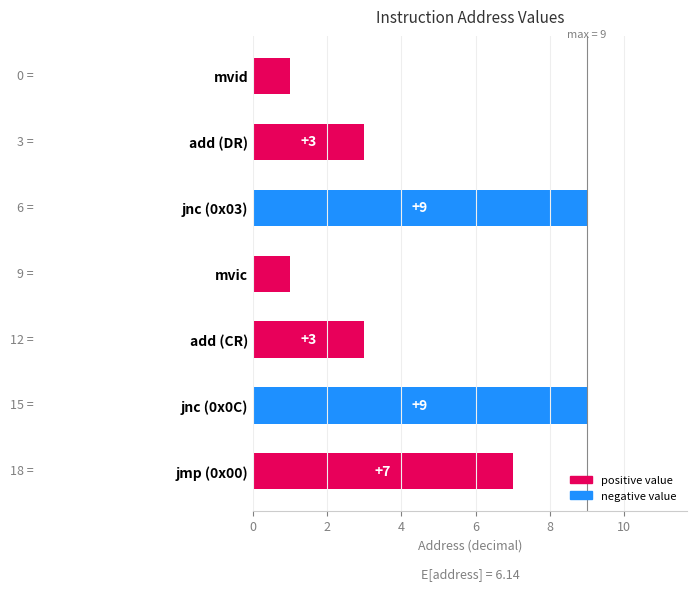

What is the ratio of the value at jmp (0x00) to the value at add (DR)?

2.3